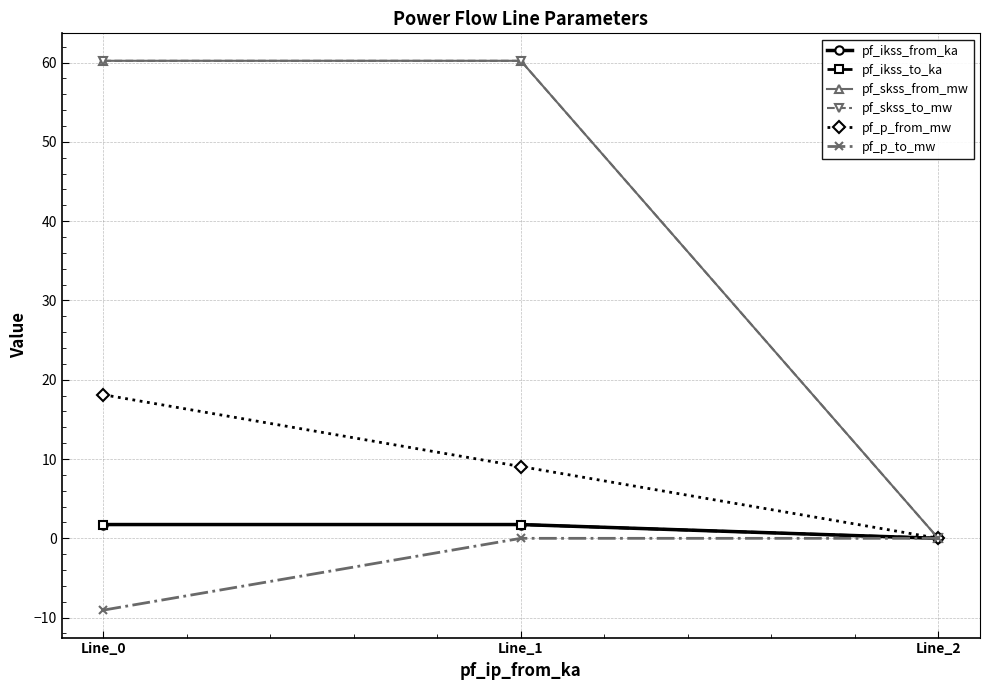

At which label does pf_ikss_from_ka reach its minimum?

Line_2